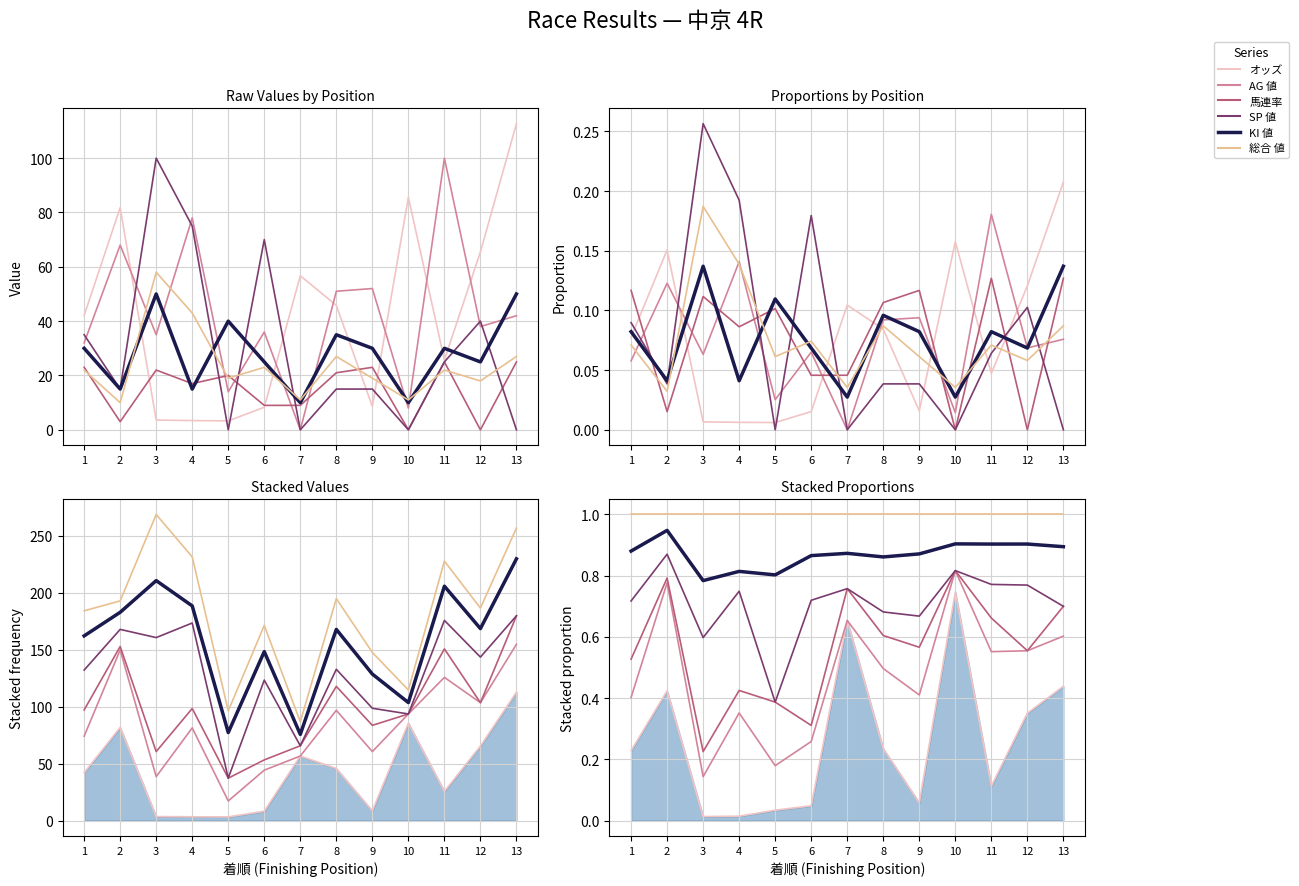

List the series in order of their peak value, highest first.

総合 値, KI 値, SP 値, AG 値, 馬連率, オッズ